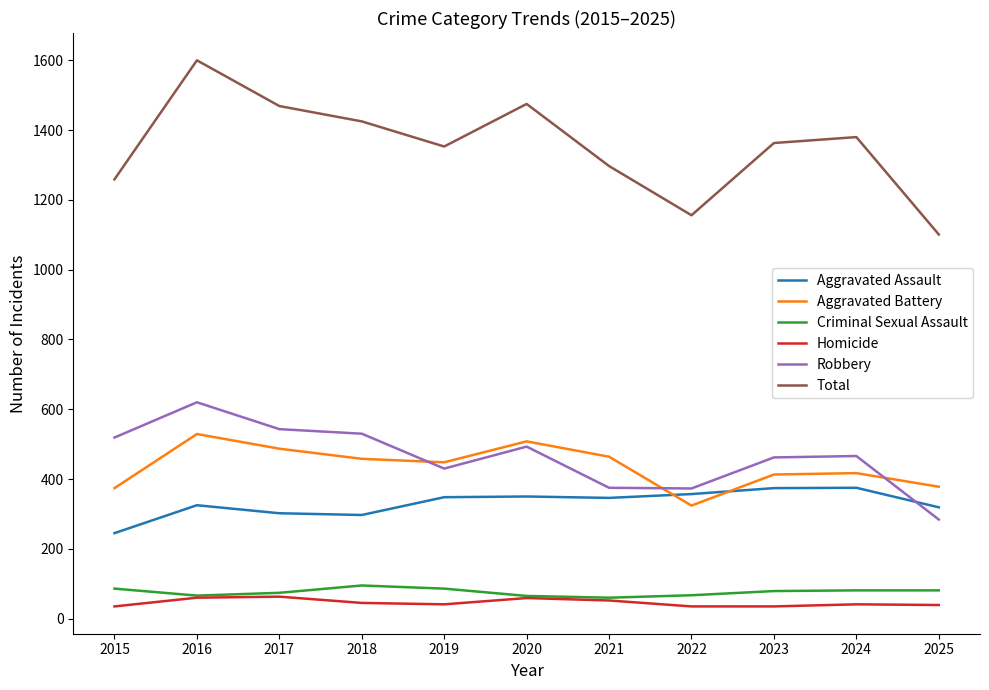

What is the maximum value for Total?

1600